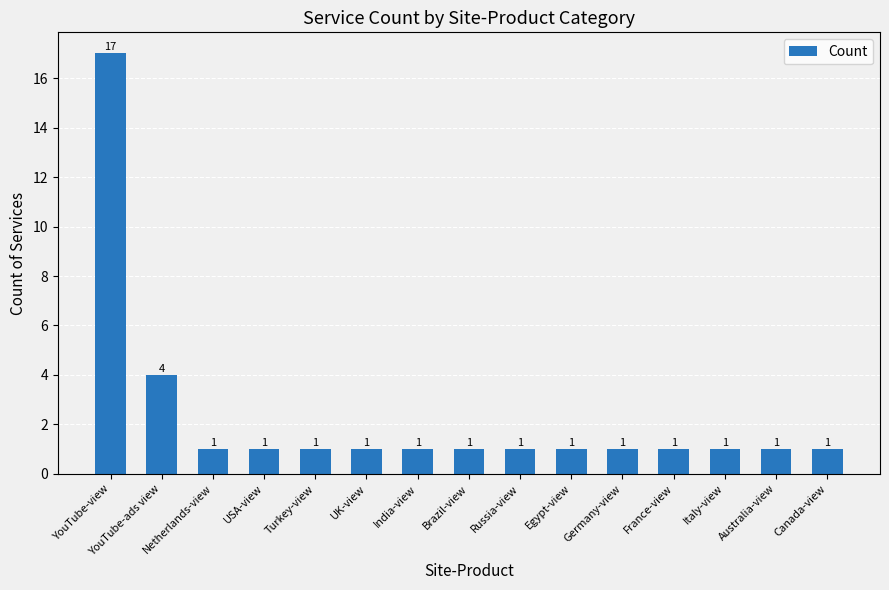

Reading left to right, what are all the values shown in this chart?

YouTube-view=17	YouTube-ads view=4	Netherlands-view=1	USA-view=1	Turkey-view=1	UK-view=1	India-view=1	Brazil-view=1	Russia-view=1	Egypt-view=1	Germany-view=1	France-view=1	Italy-view=1	Australia-view=1	Canada-view=1